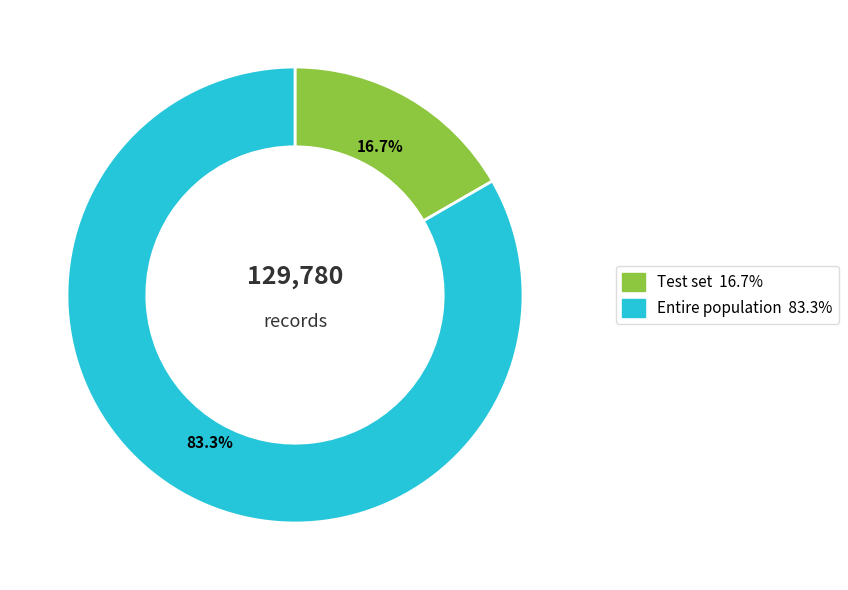

Which has a higher value, Test set or Entire population?

Entire population